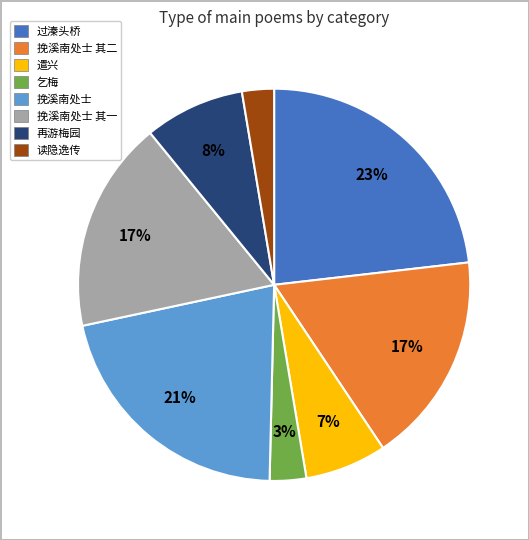

Is there a majority slice in this chart?

No